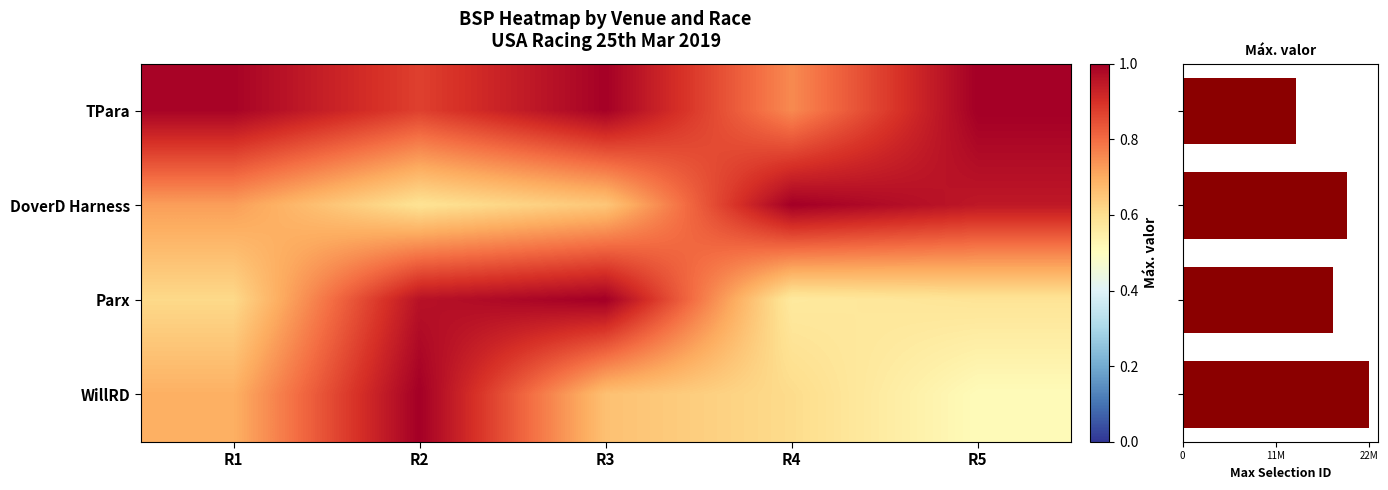

Is it true that DoverD Harness equals 0.4 at R3?

False